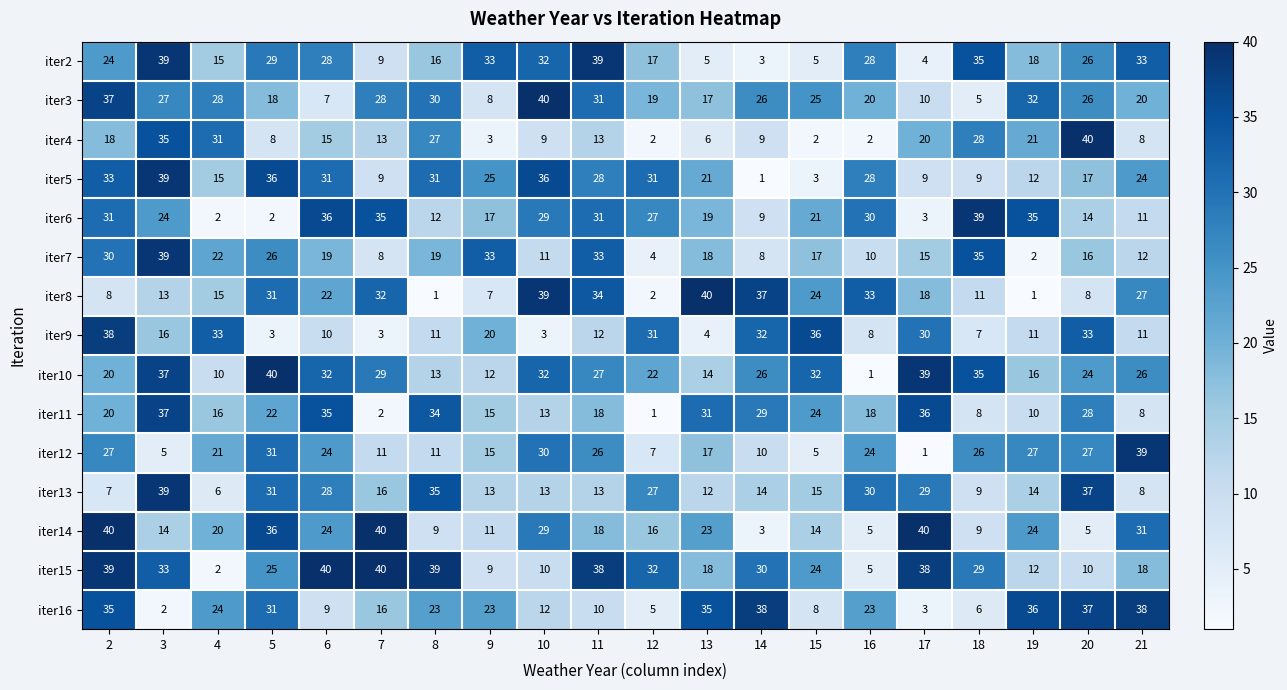

Which series has the largest total across all categories?

iter15